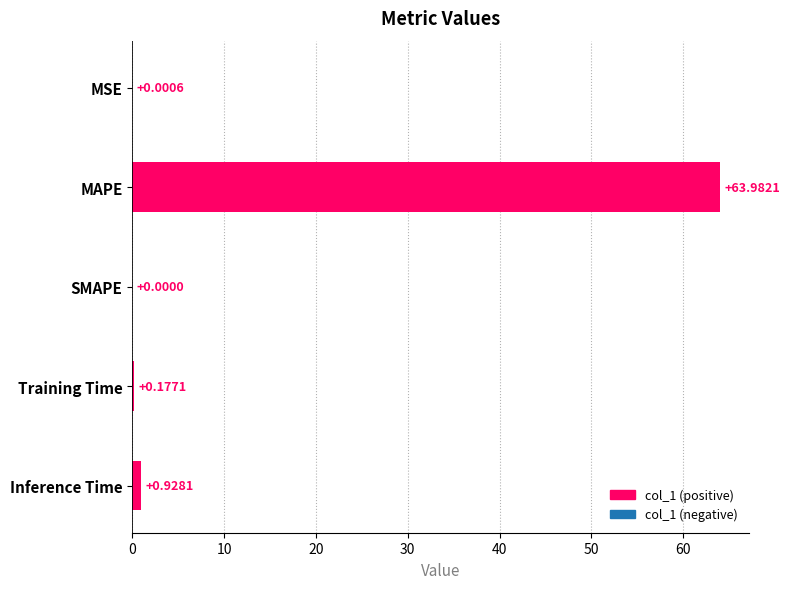

Which category has the highest value across all series?

MAPE